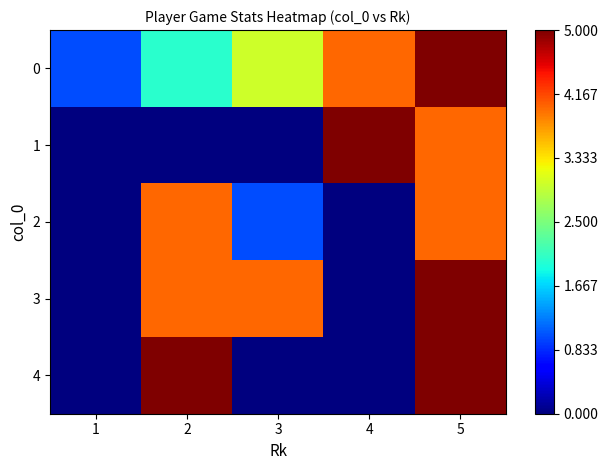

At 3, list the series in order from smallest to largest.

1, 4, 2, 0, 3